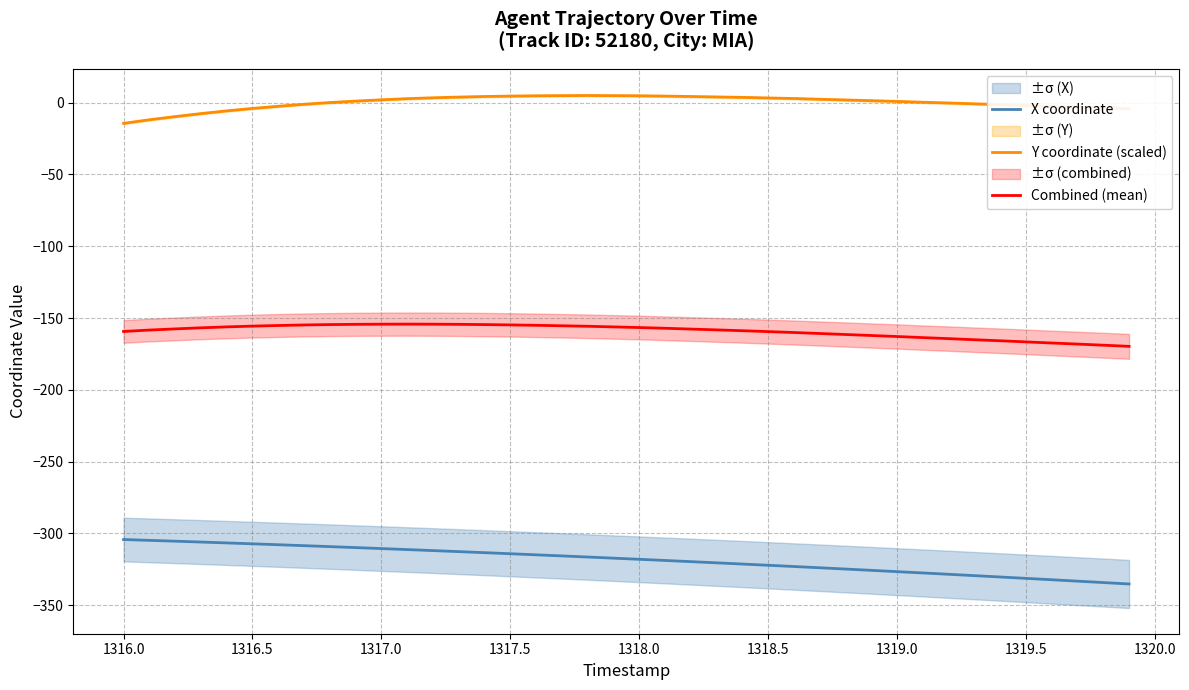

True or false: Combined (mean) and X coordinate cross at least once.

False